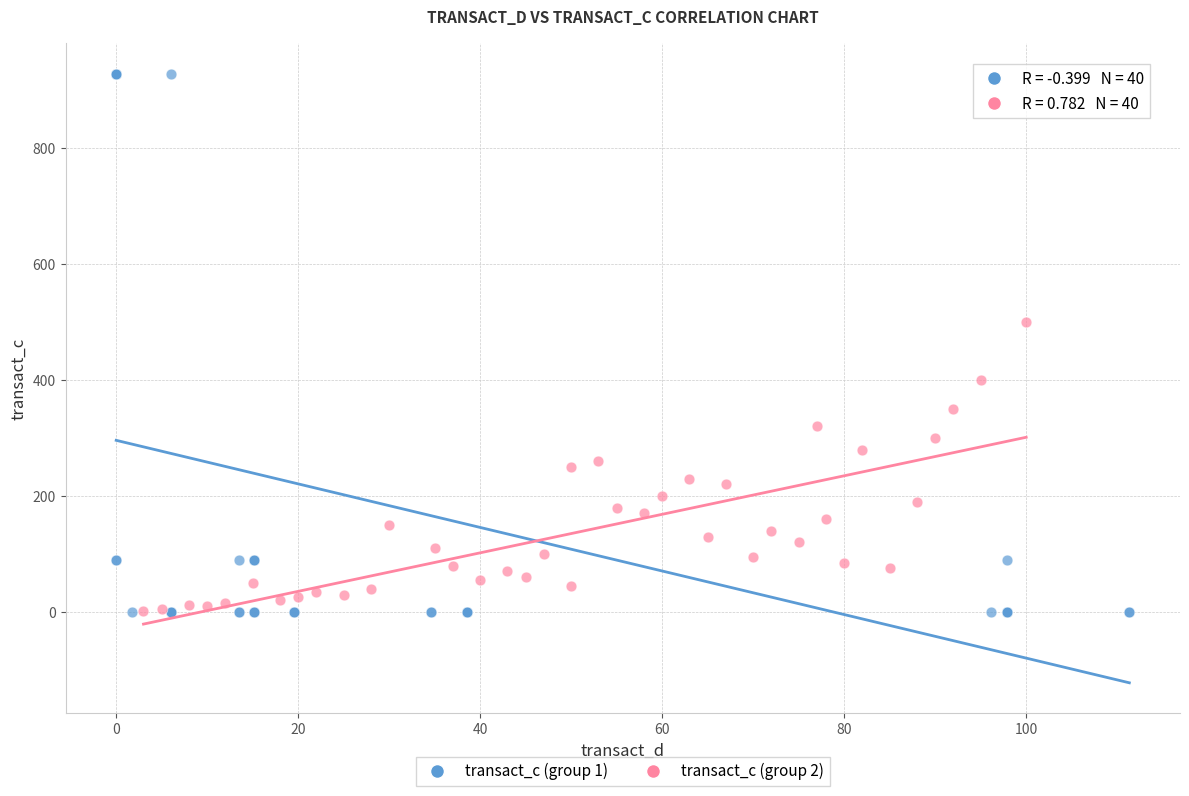

Which series contains the highest Y value?

transact_c (group 1)